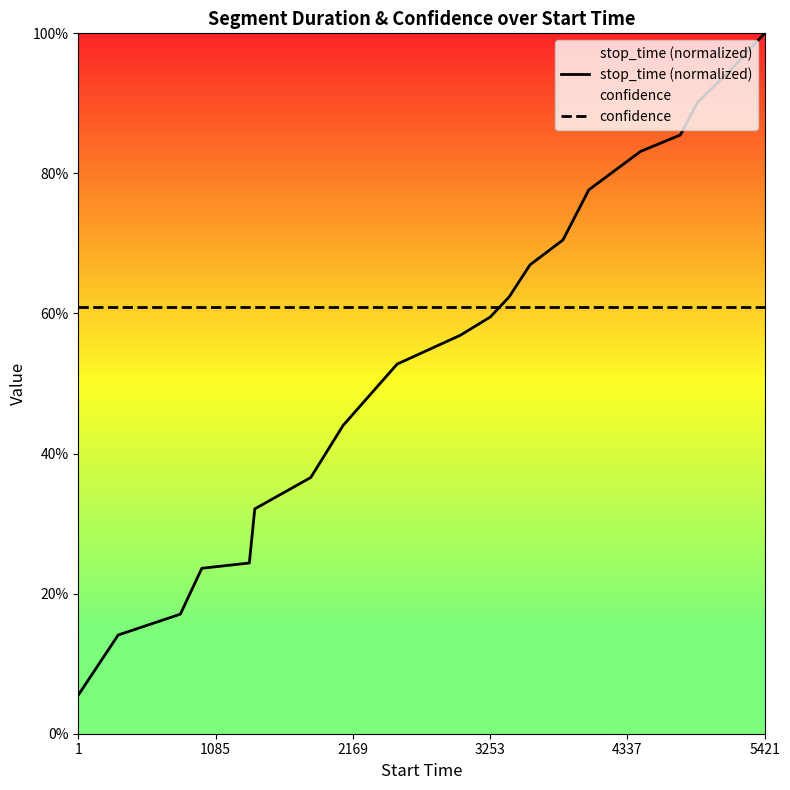

The confidence series shows 0.4 at 4337. True or false?

False